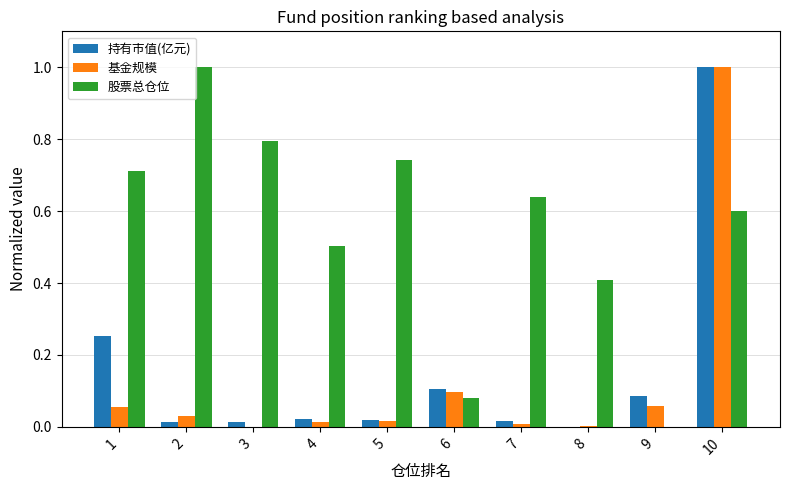

Between 4 and 6, which series saw the biggest shift?

股票总仓位